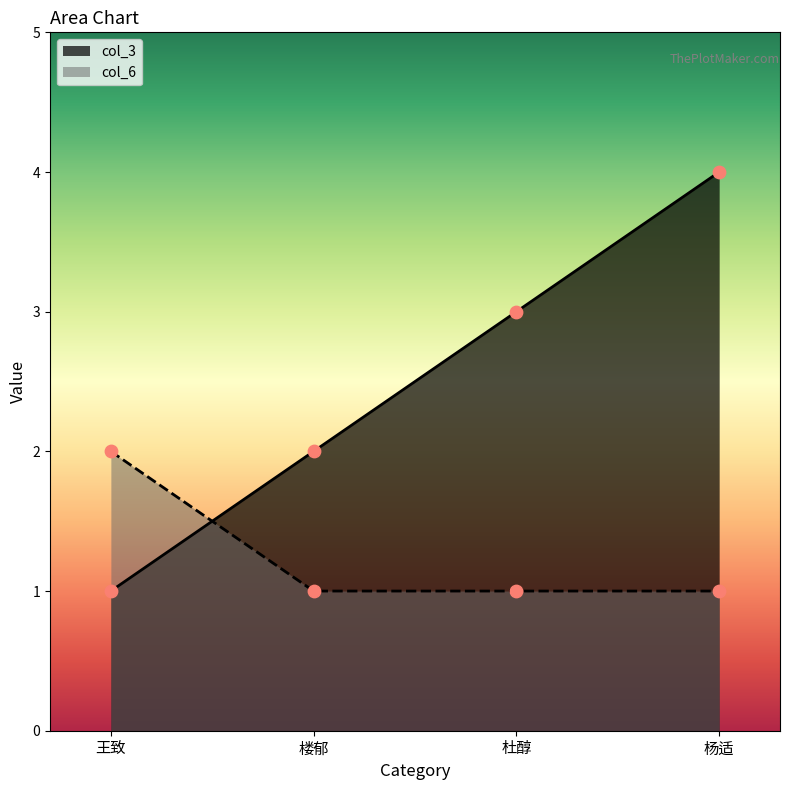

Which series contains the lowest Y value?

col_3